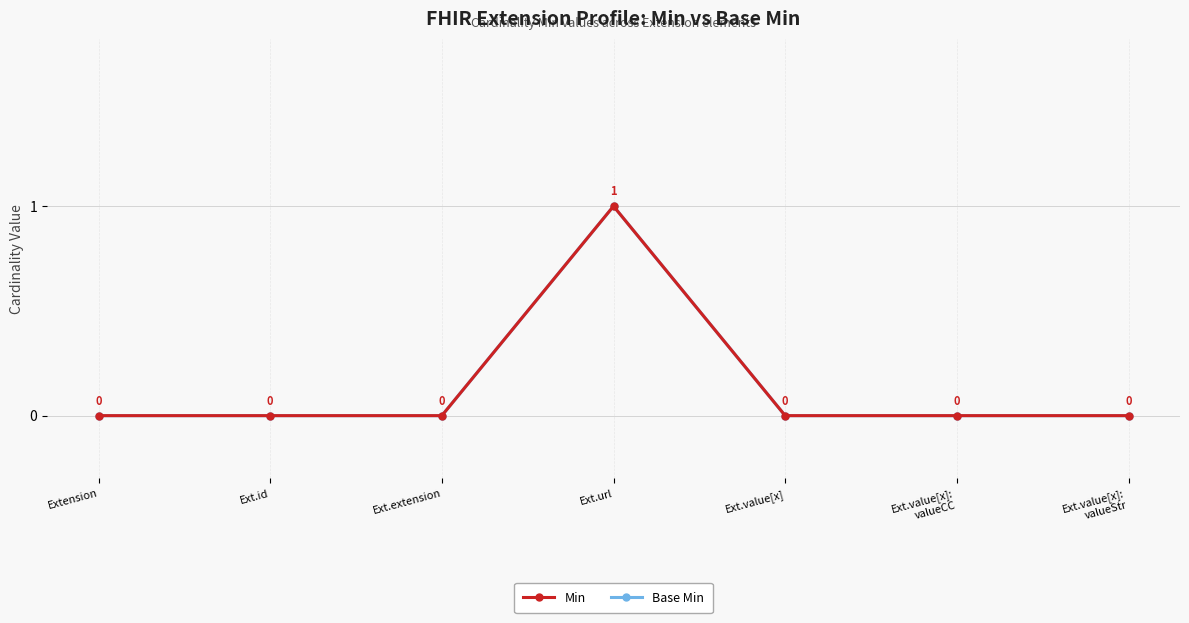

Is this an area chart (filled region under the line)?

No